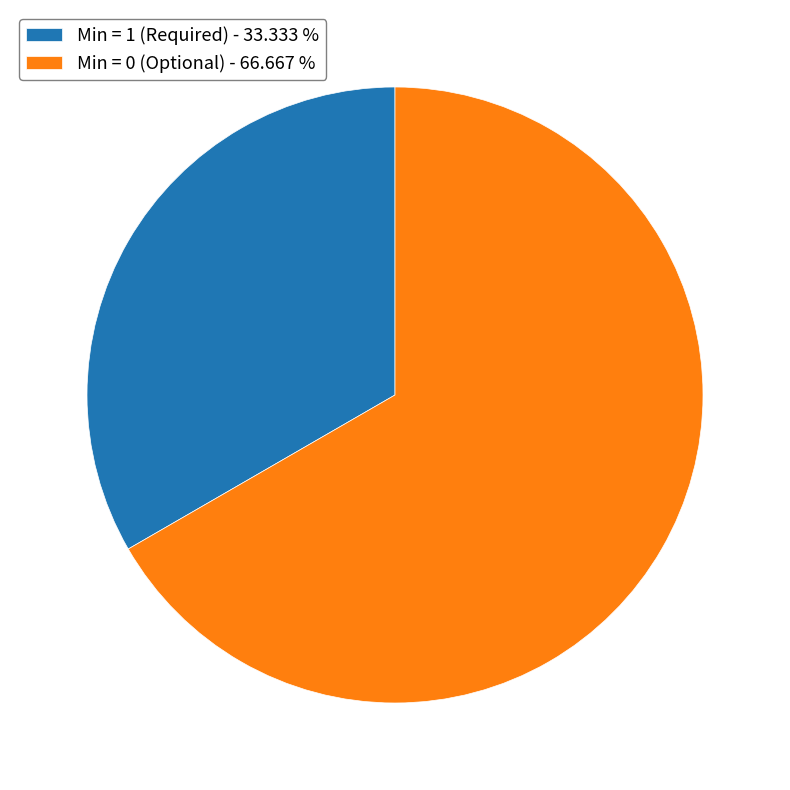

Does Min = 0 (Optional) - 66.667 % represent more than half of the total?

Yes